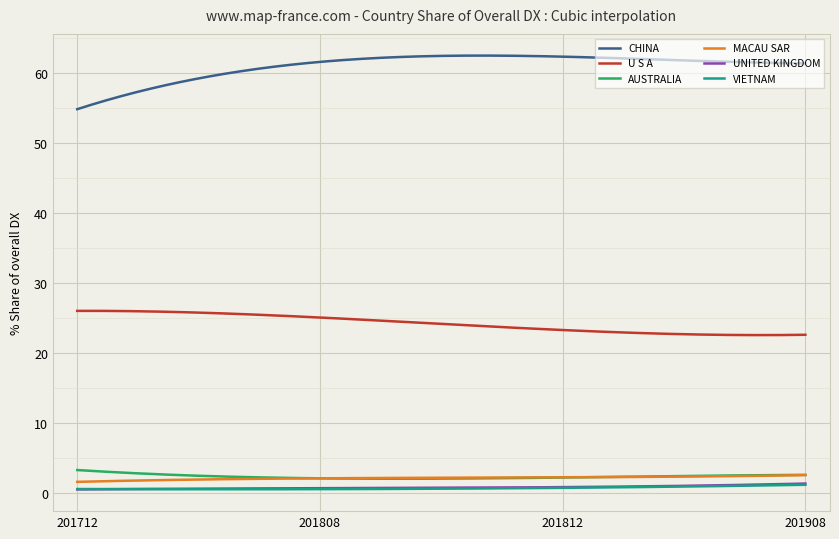

True or false: AUSTRALIA and VIETNAM cross at least once.

False